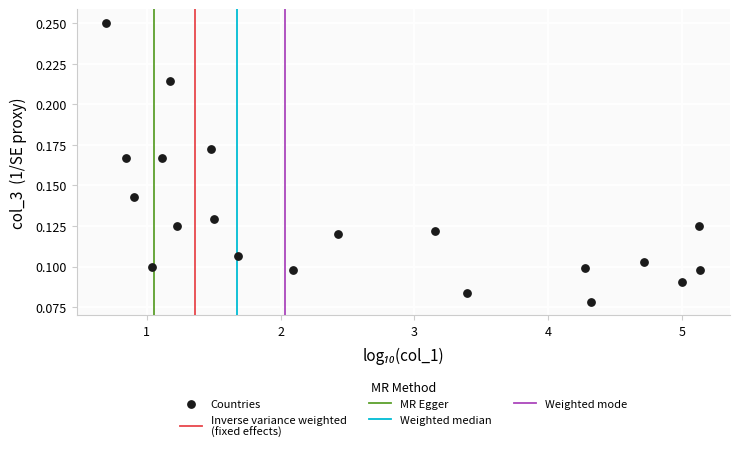

What is the range of X values (max minus min)?

4.4